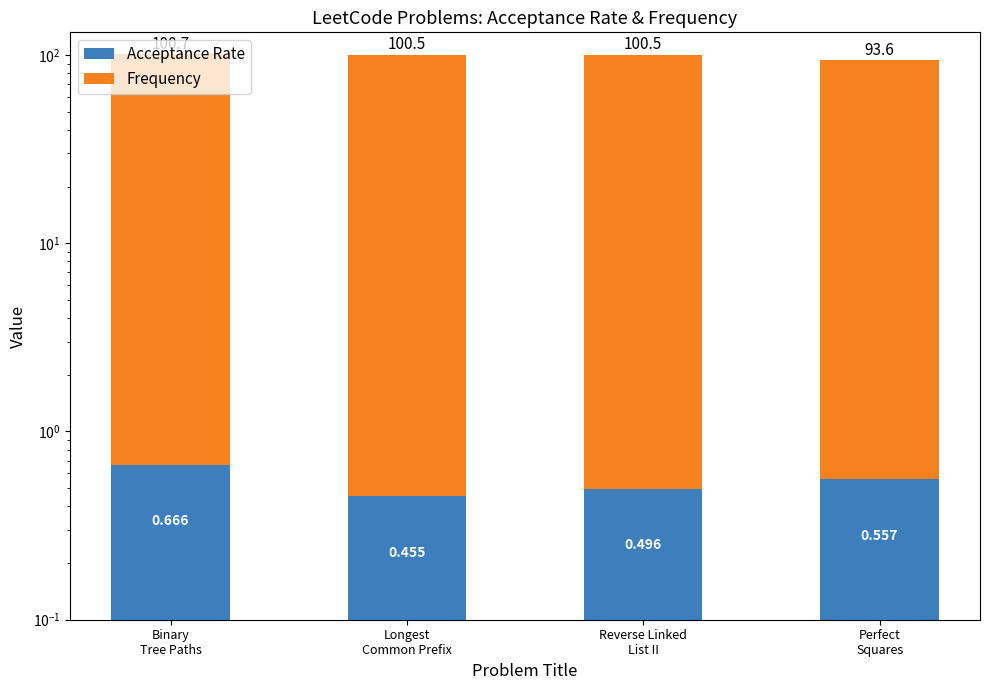

What is the difference between the second highest and minimum values in the Frequency series?

7.0